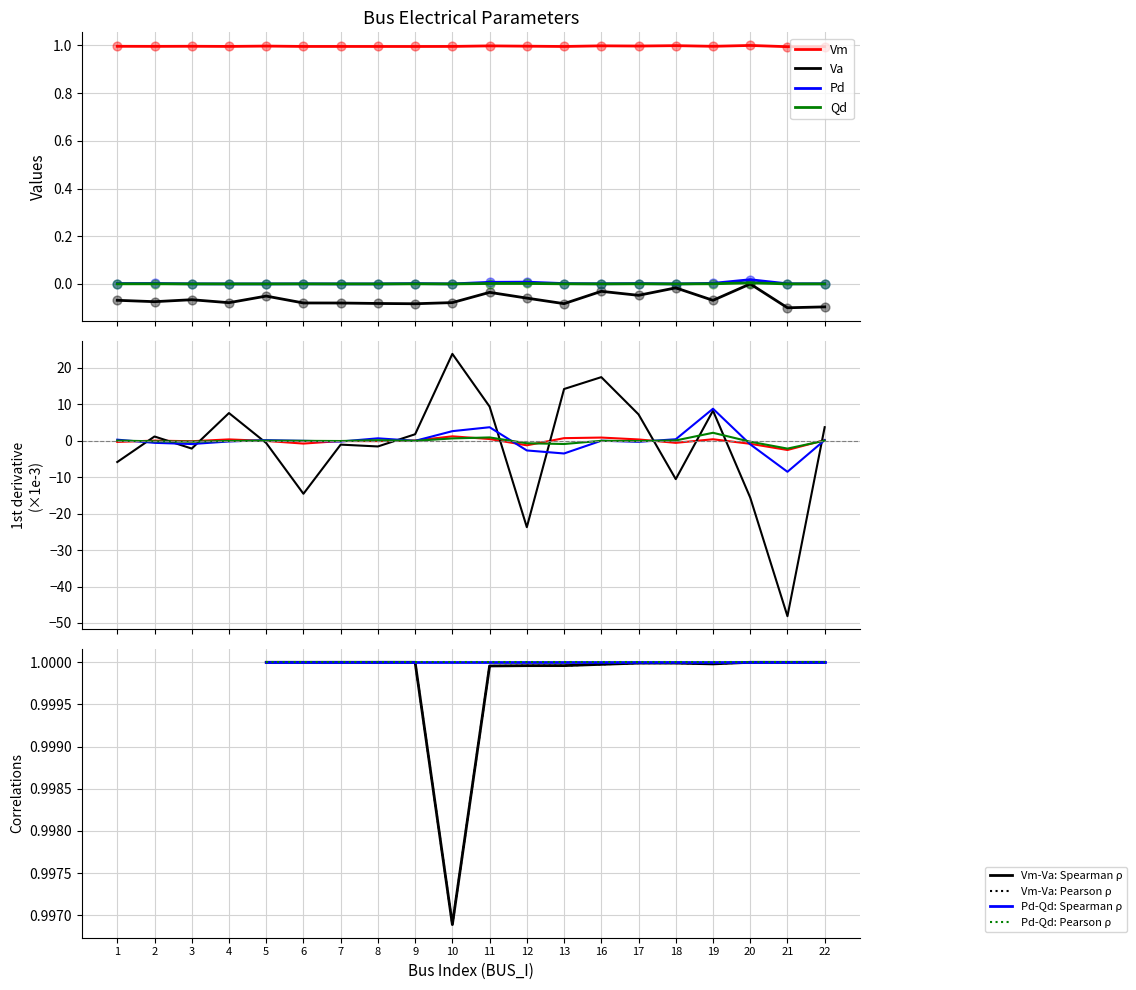

What is the total value across all series at 2?

0.9